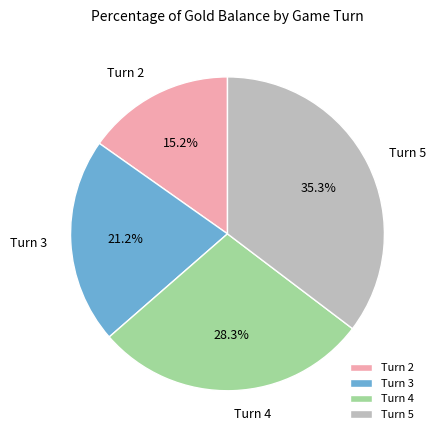

Which category has the biggest portion of the pie?

Turn 5